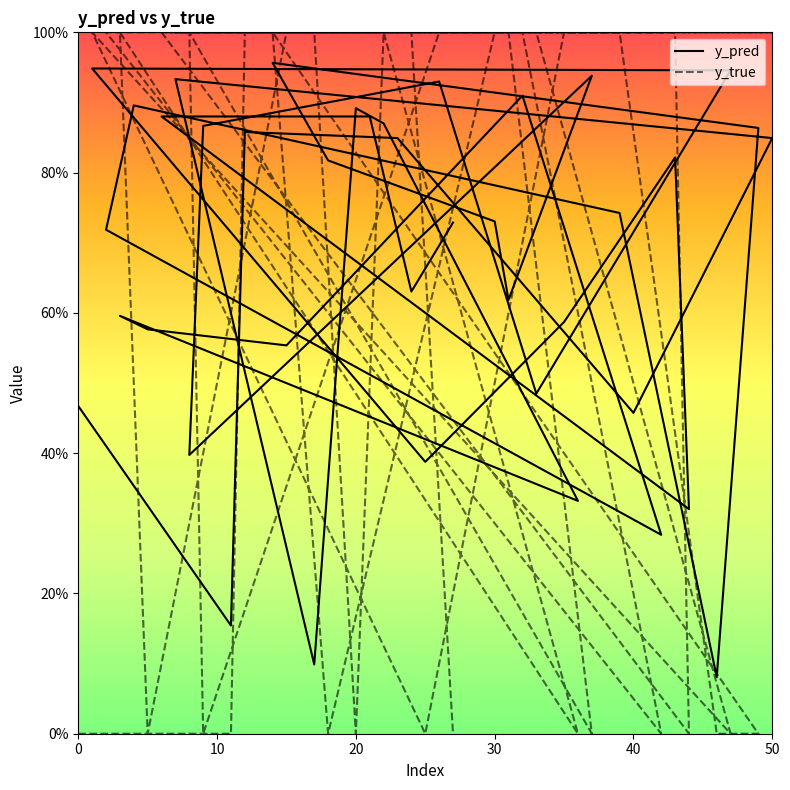

What is the label of the 17th point from the right?

30